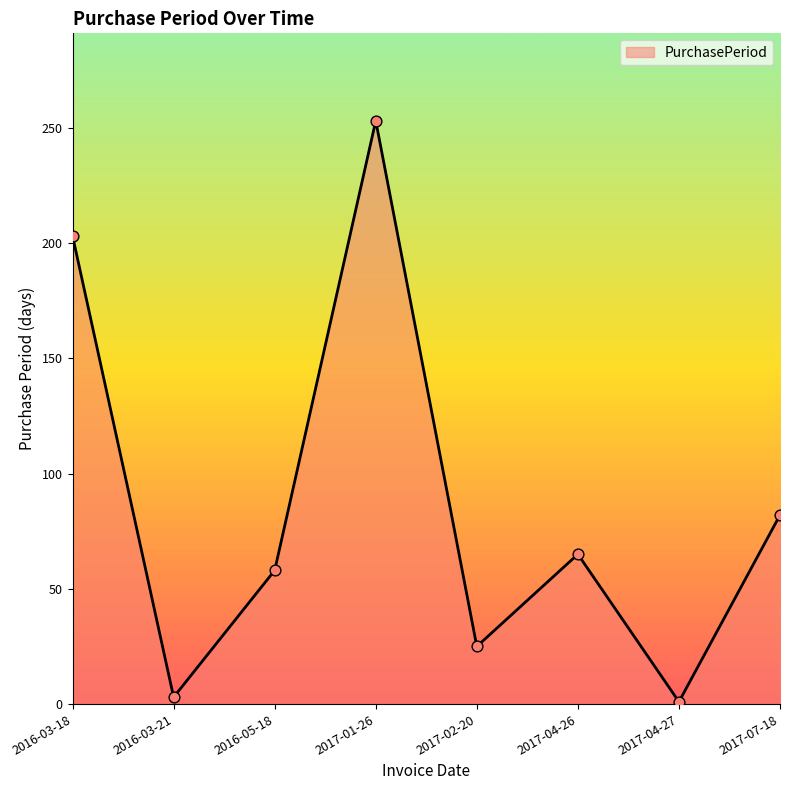

What is the change in value from 2017-01-26 to 2017-04-26?

-188